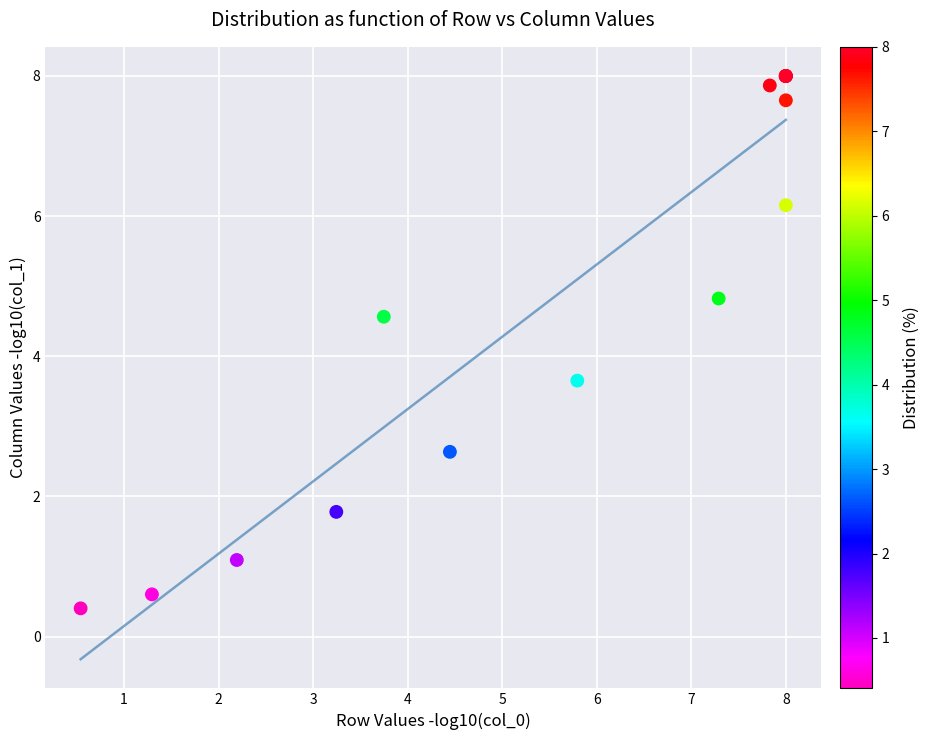

What Y value in the scatter plot is closest to 4?

3.7